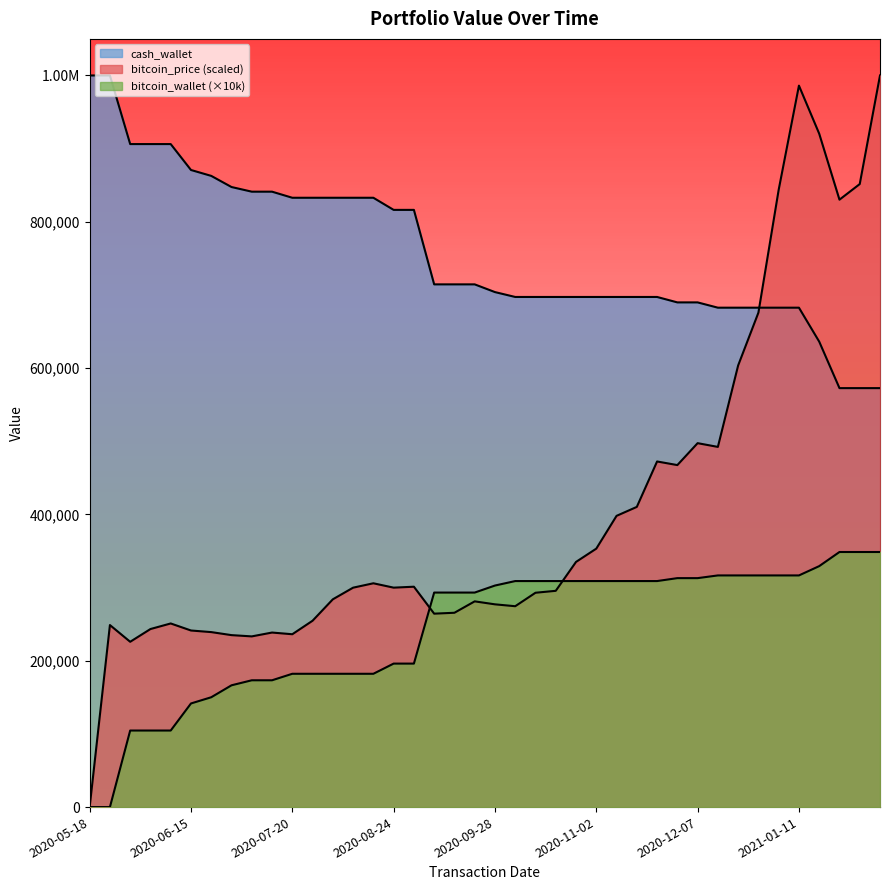

Where is cash_wallet nearest to the value 786324?

2020-08-24